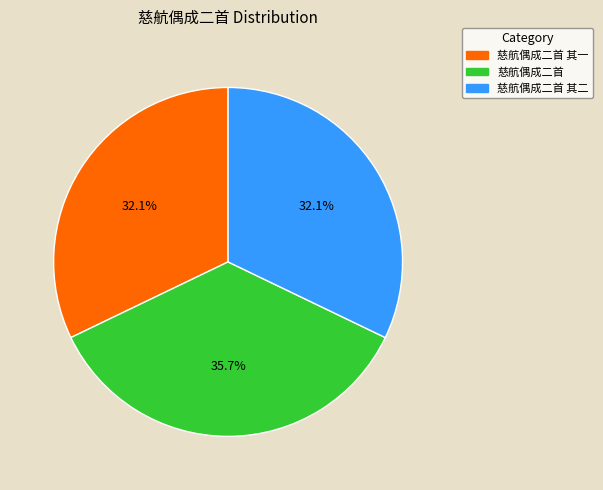

How many slices are in this pie chart?

3